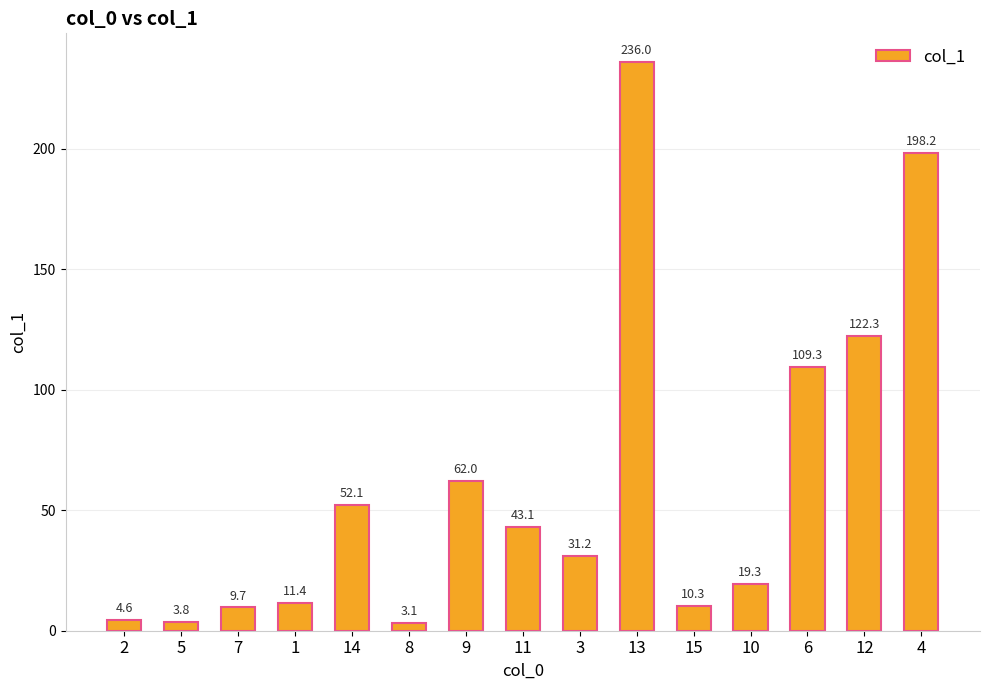

Where is the data nearest to the value 119?

12